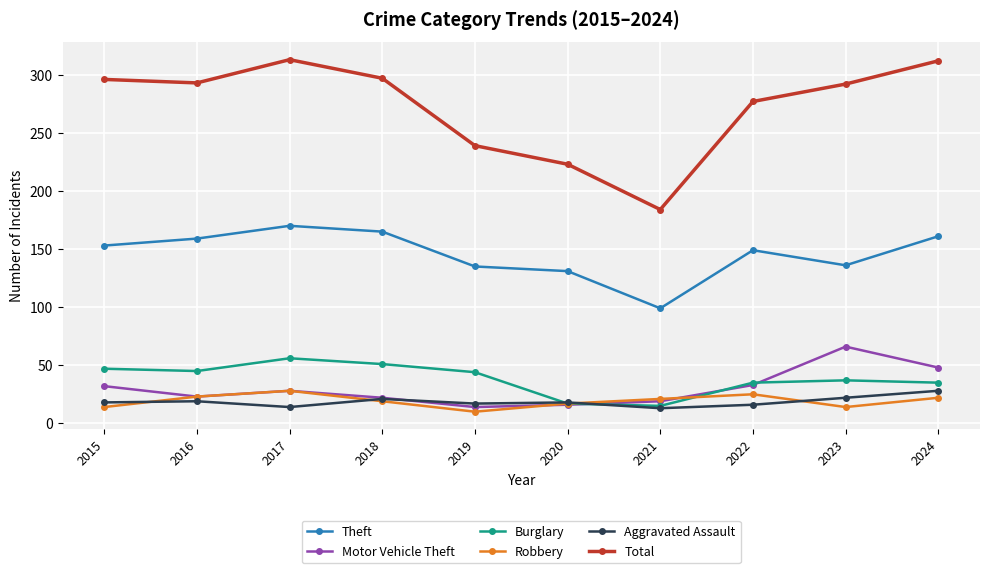

How many lines are shown in the chart?

6